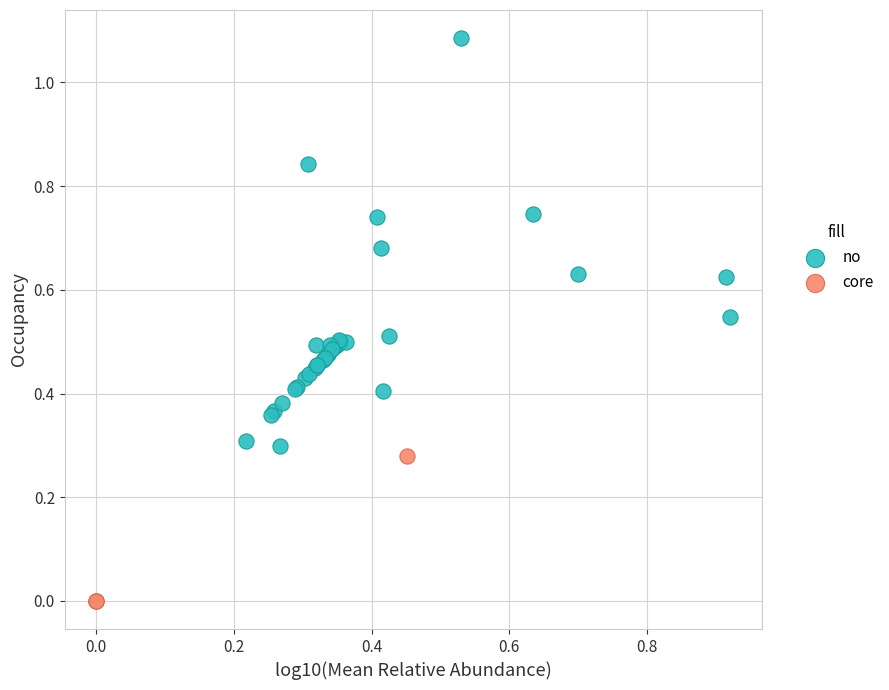

What are all the series names shown in the legend?

no, core